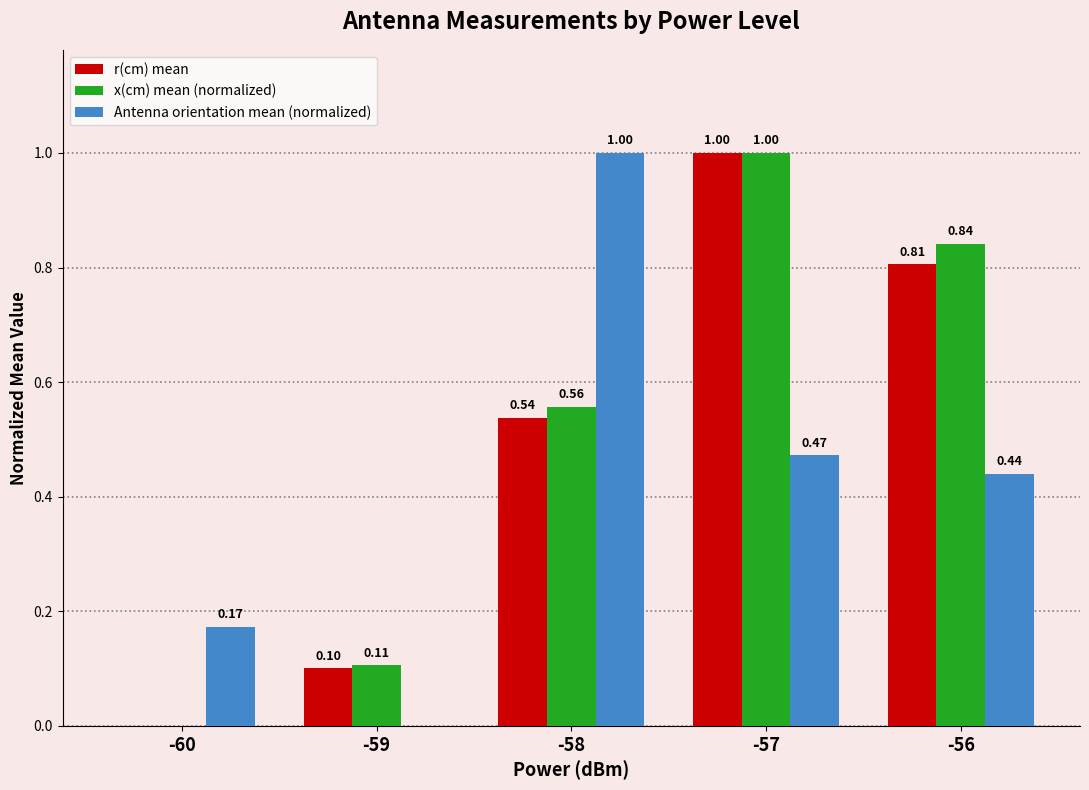

At which label is Antenna orientation mean (normalized) closest to 0?

-59